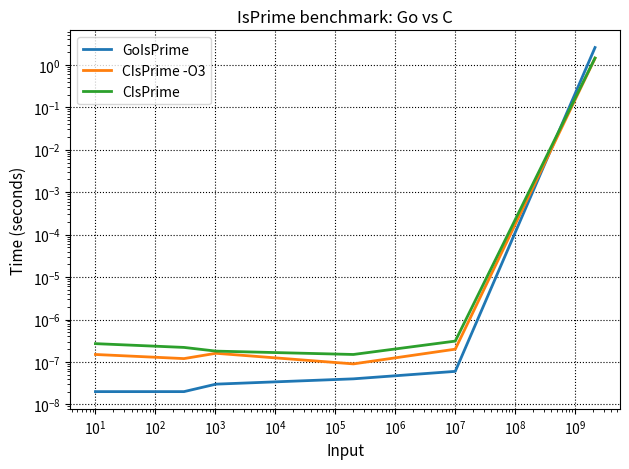

Is the value of CIsPrime -O3 at $\mathdefault{10^{0}}$ greater than the value of GoIsPrime at $\mathdefault{10^{0}}$?

Yes